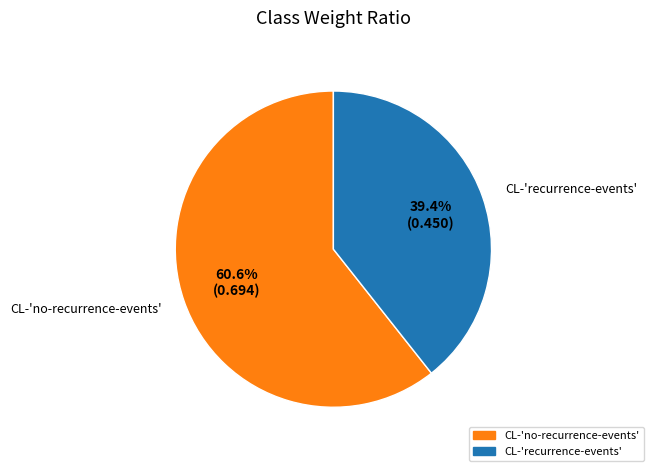

What is the largest slice in the pie chart?

CL-'no-recurrence-events'